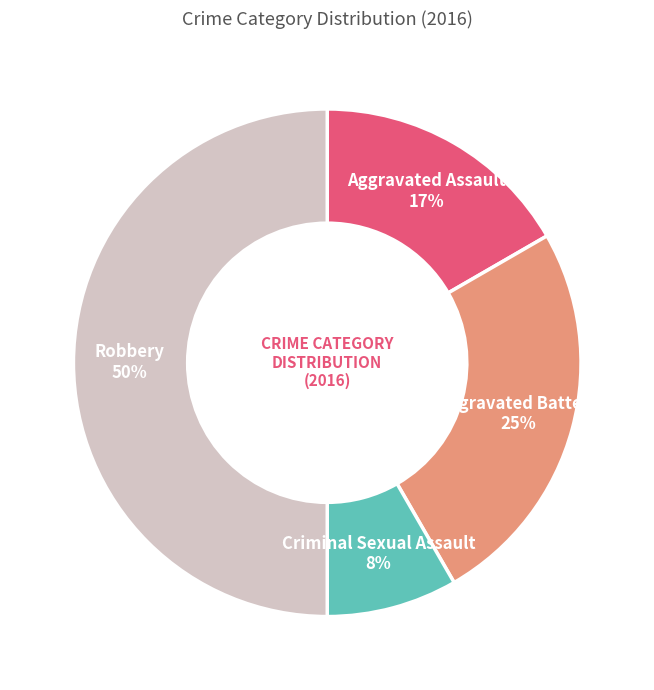

To the nearest percent, what is the difference between the Criminal Sexual Assault and Robbery slice percentages?

42%